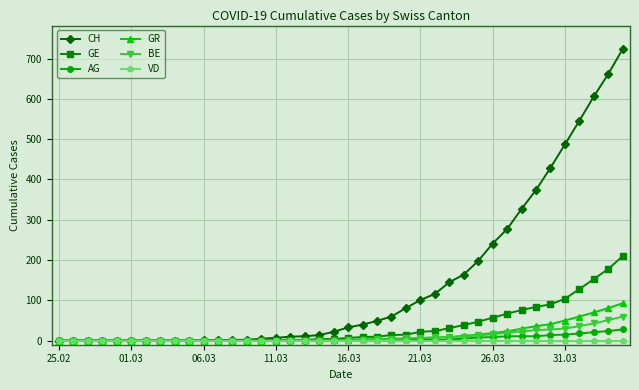

Which series has the largest total across all categories?

CH